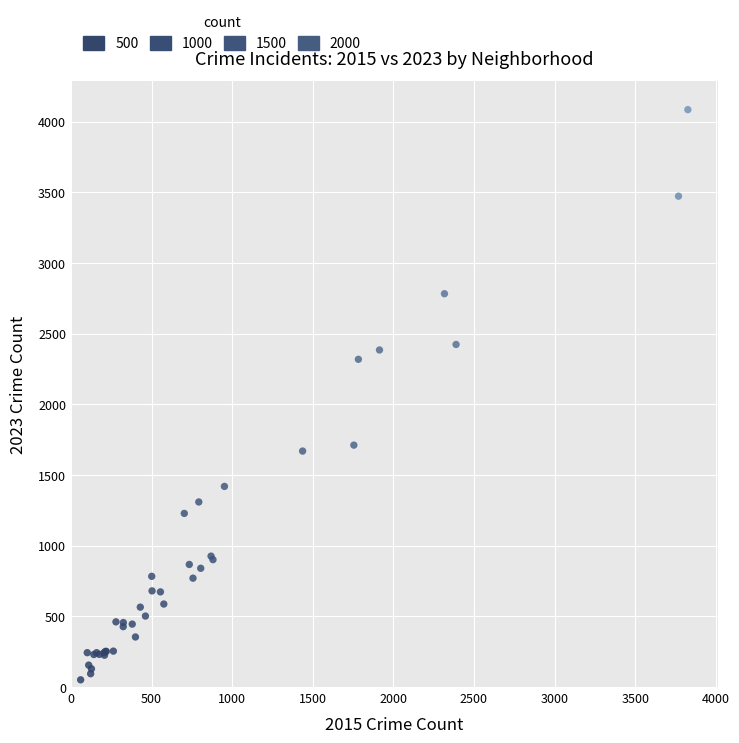

What Y value in the scatter plot is closest to 2067?

2318